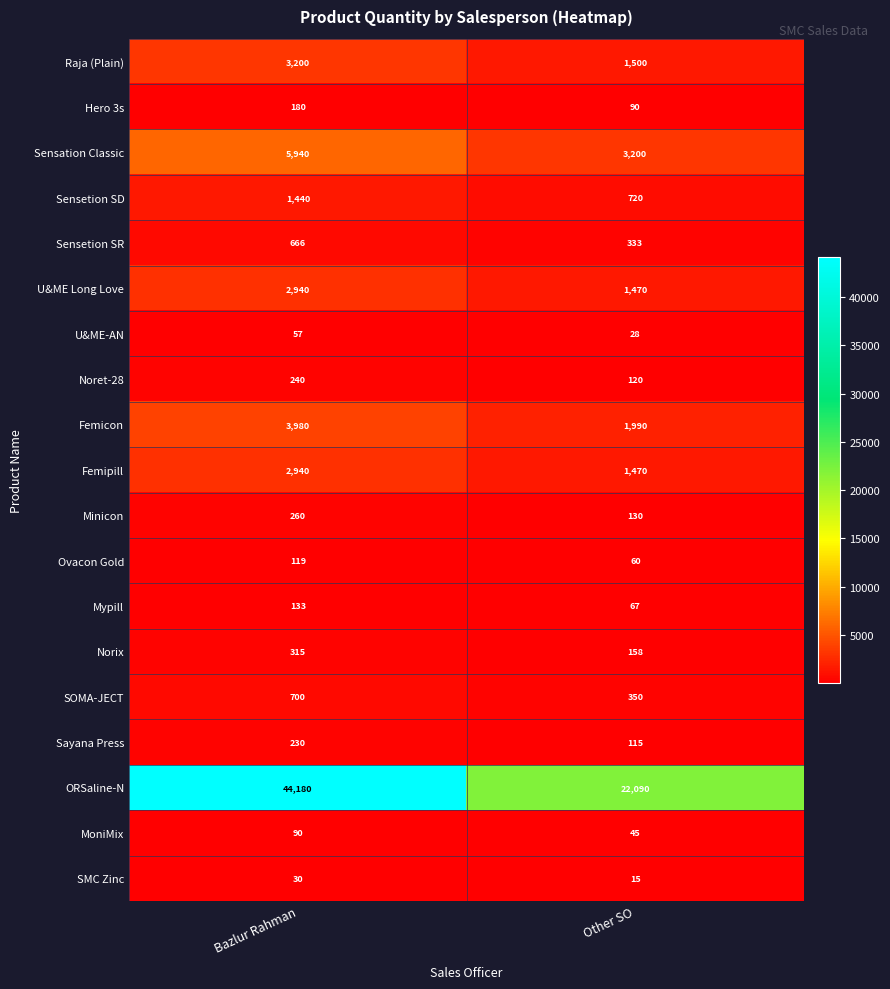

Which category has the highest value in the SMC Zinc series?

Bazlur Rahman